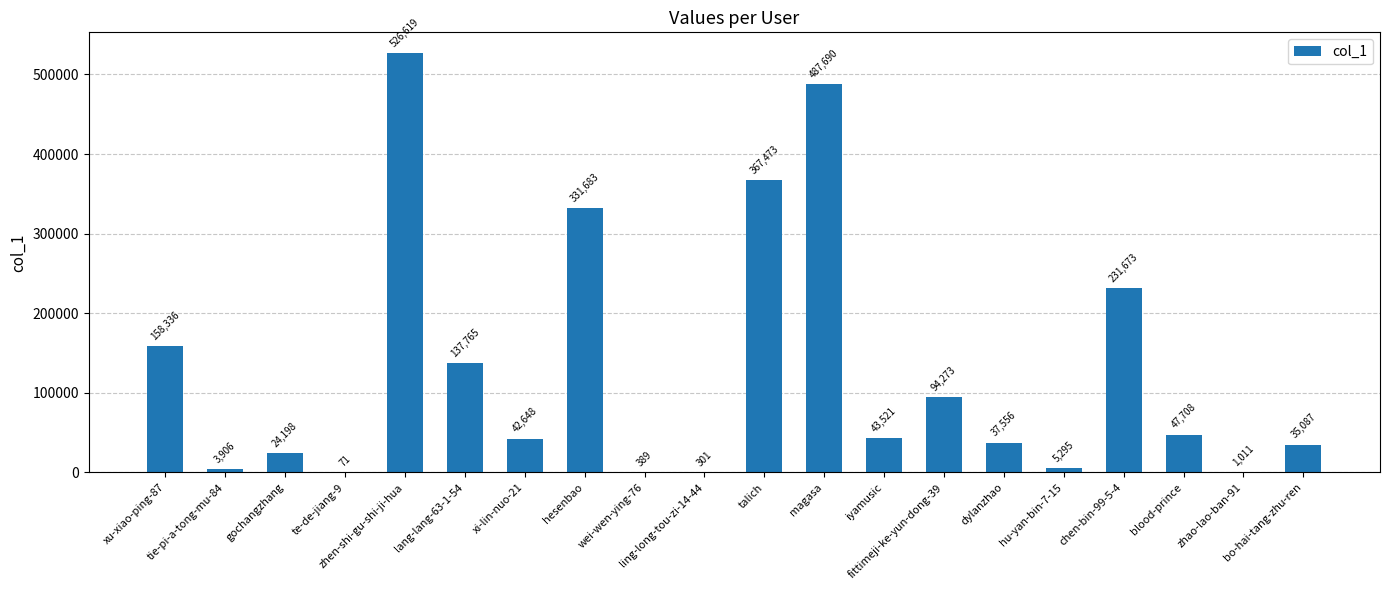

What is the maximum value shown in the chart?

526619